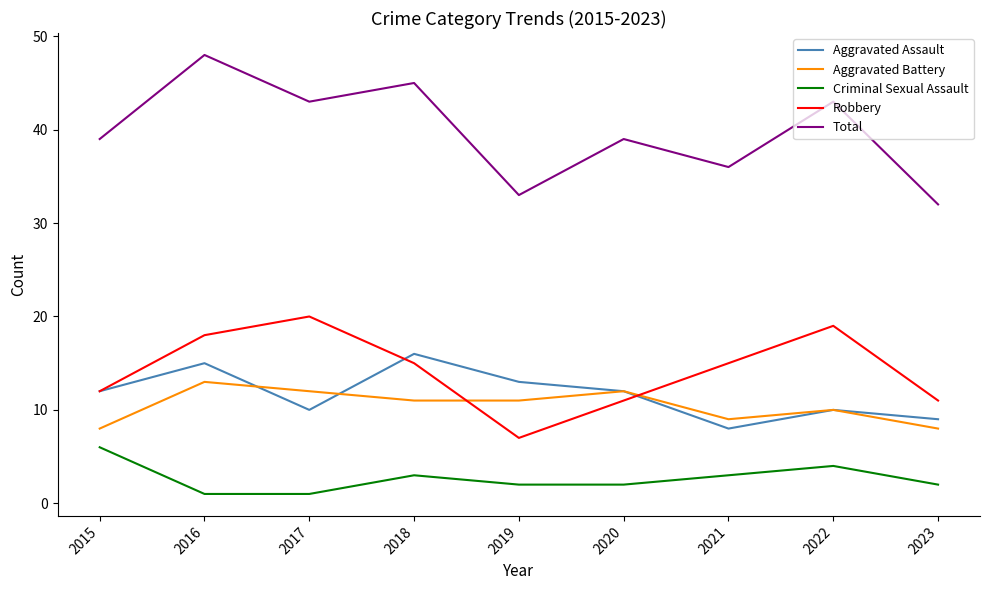

True or false: Criminal Sexual Assault has a value of 2 at 2019.

True